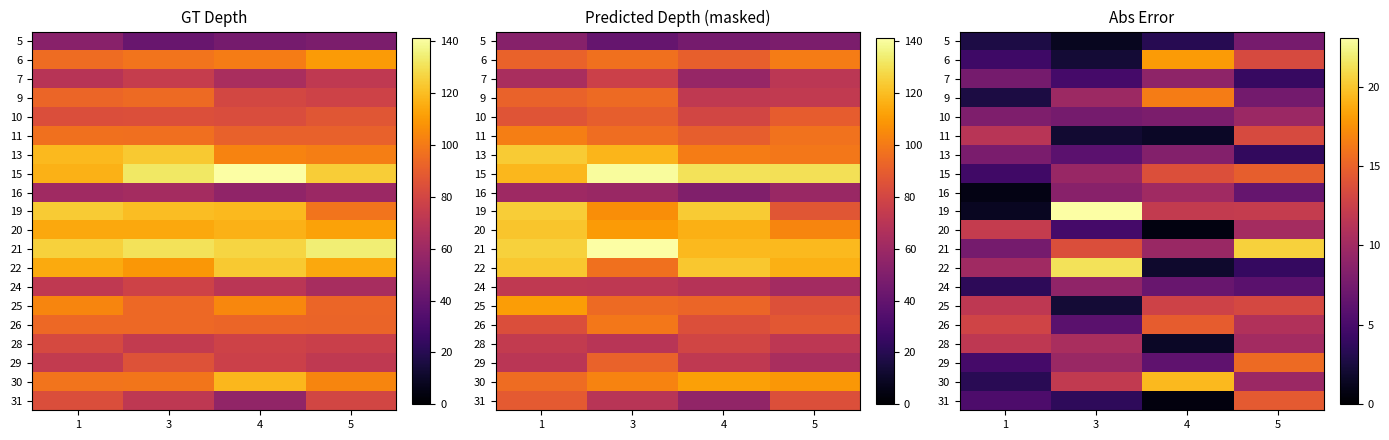

How many categories are shown in the chart?

4